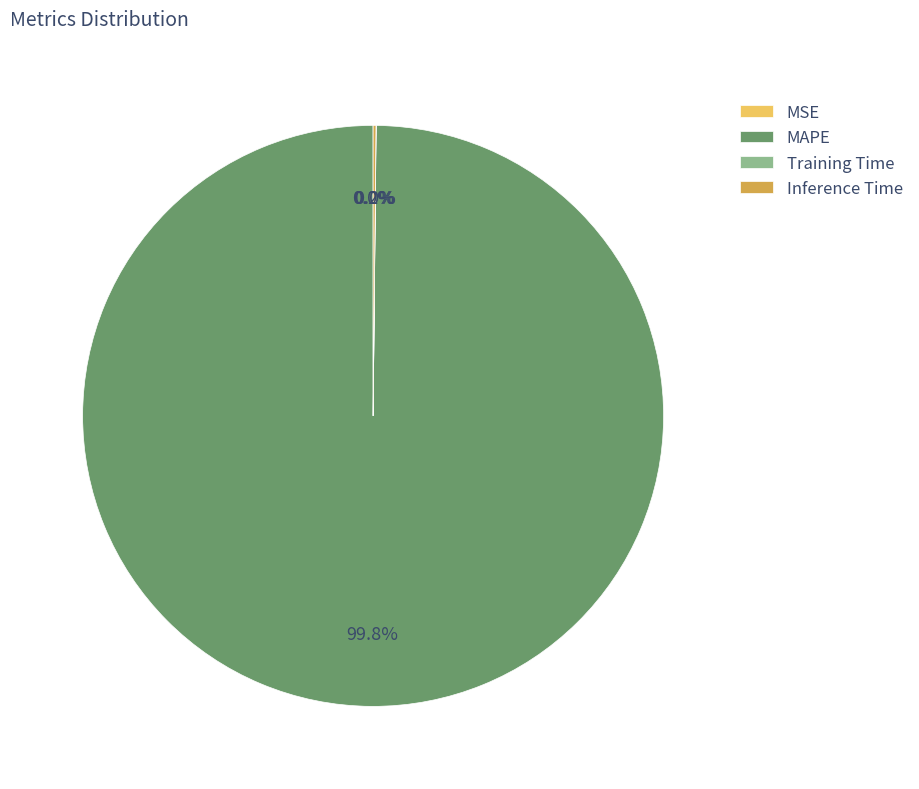

Is there a majority slice in this chart?

Yes